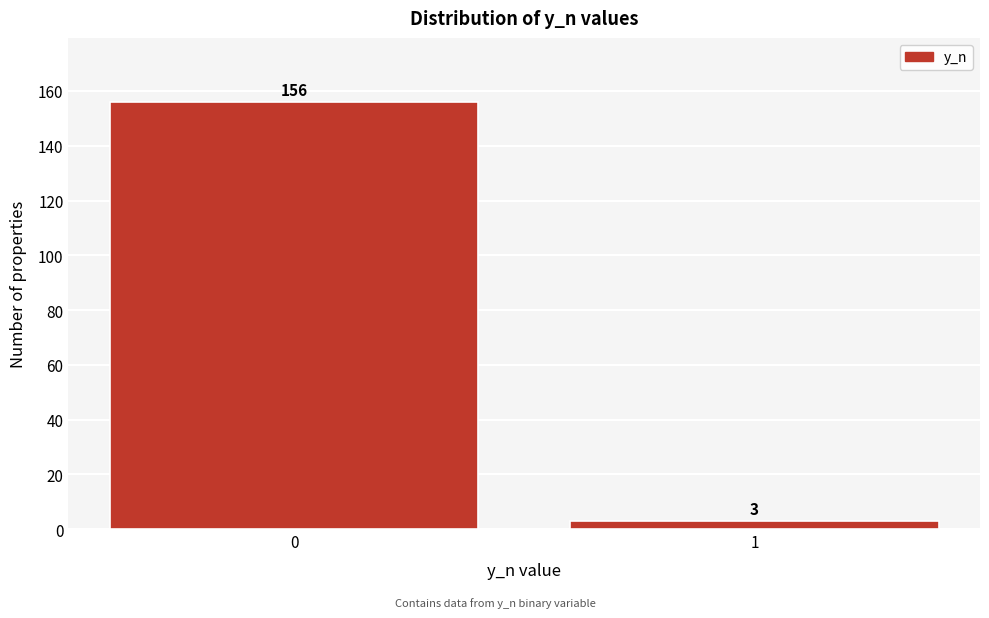

Reading left to right, extract all data points from this chart.

0=156	1=3